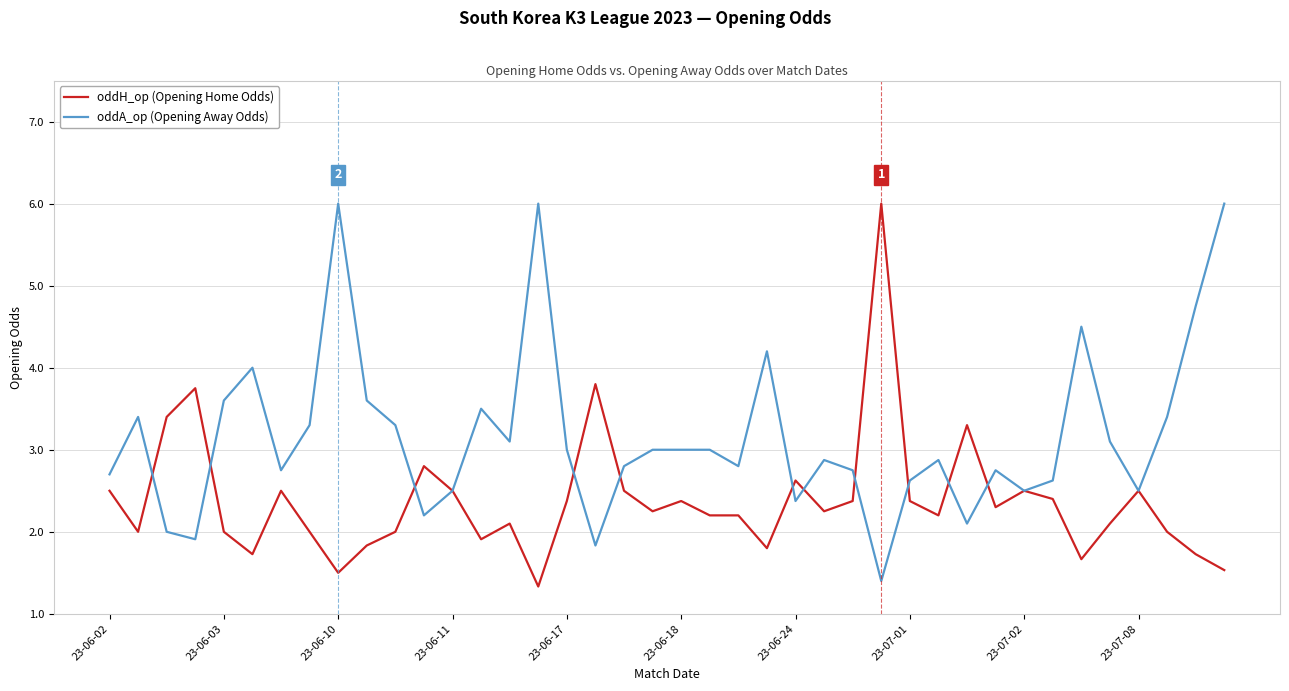

What are all the series names shown in the legend?

oddH_op (Opening Home Odds), oddA_op (Opening Away Odds)